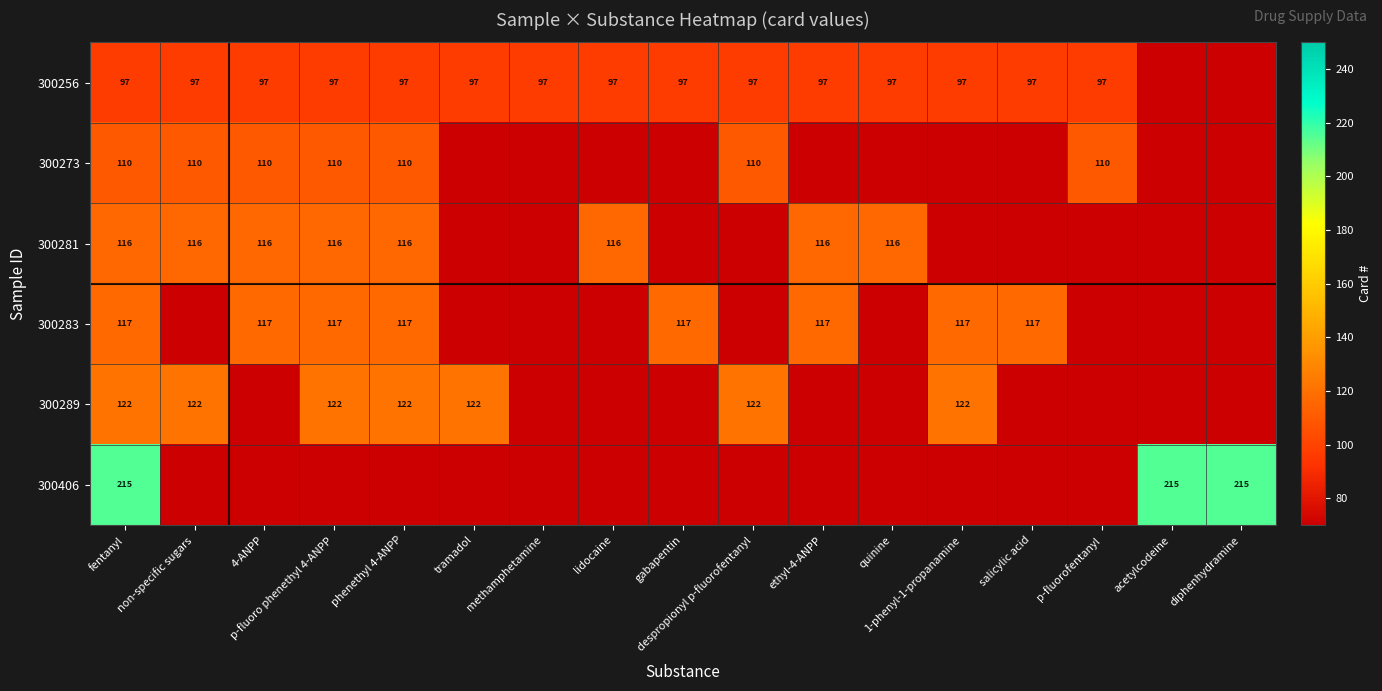

At which category is the sum across all series the highest?

fentanyl